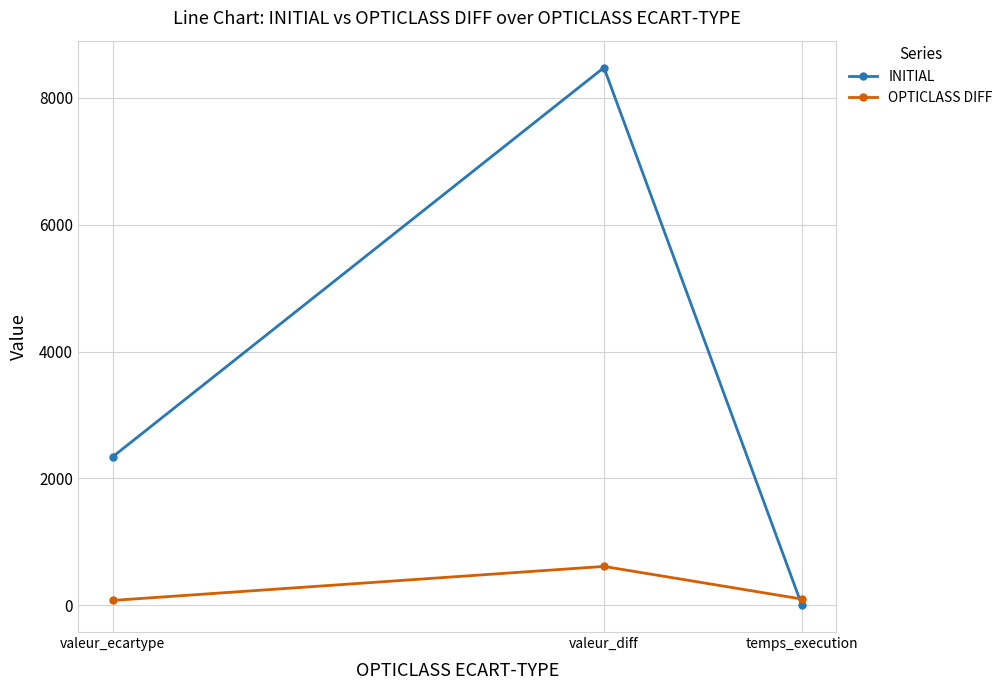

Count the number of categories in the chart.

3